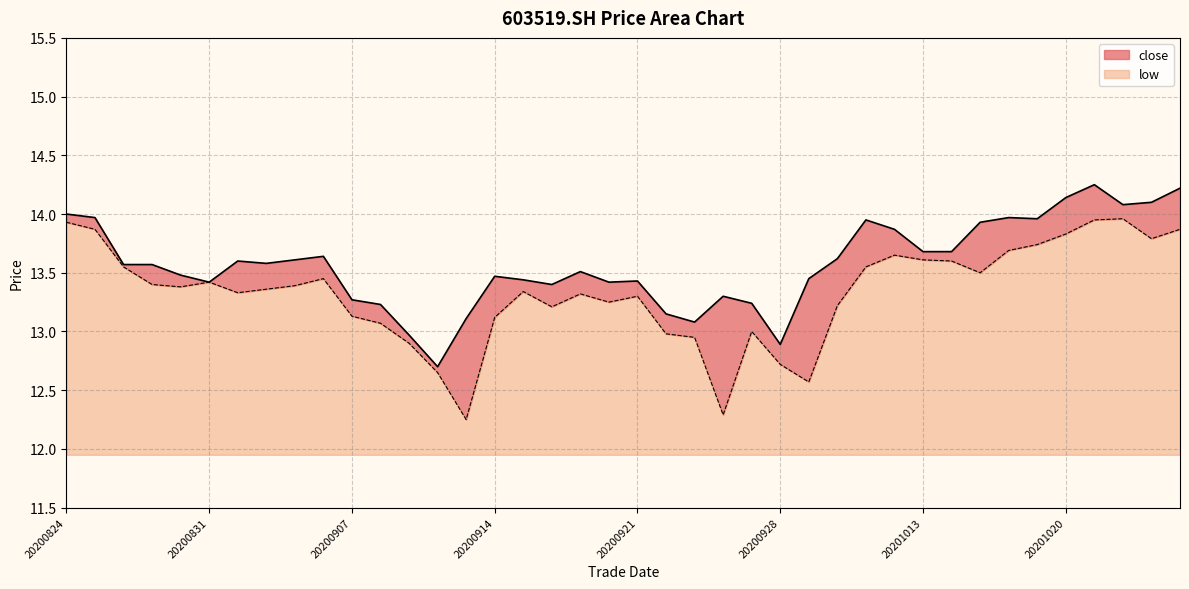

At which category is the sum across all series the highest?

20201021